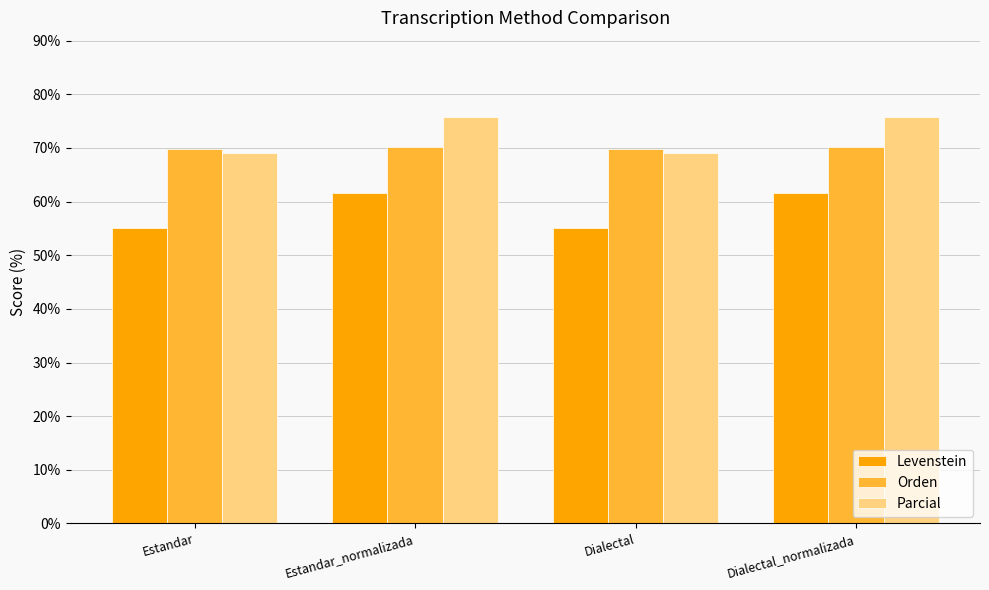

What is the approximate value of Parcial at Dialectal?

69.1